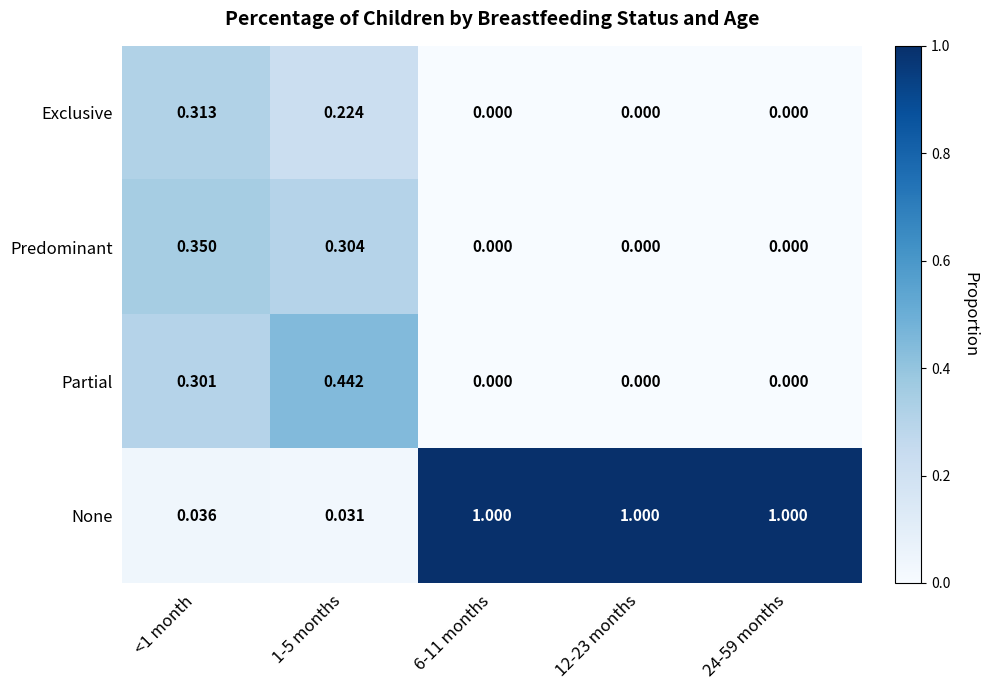

Rank the series by their maximum value, from highest to lowest.

None, Partial, Predominant, Exclusive